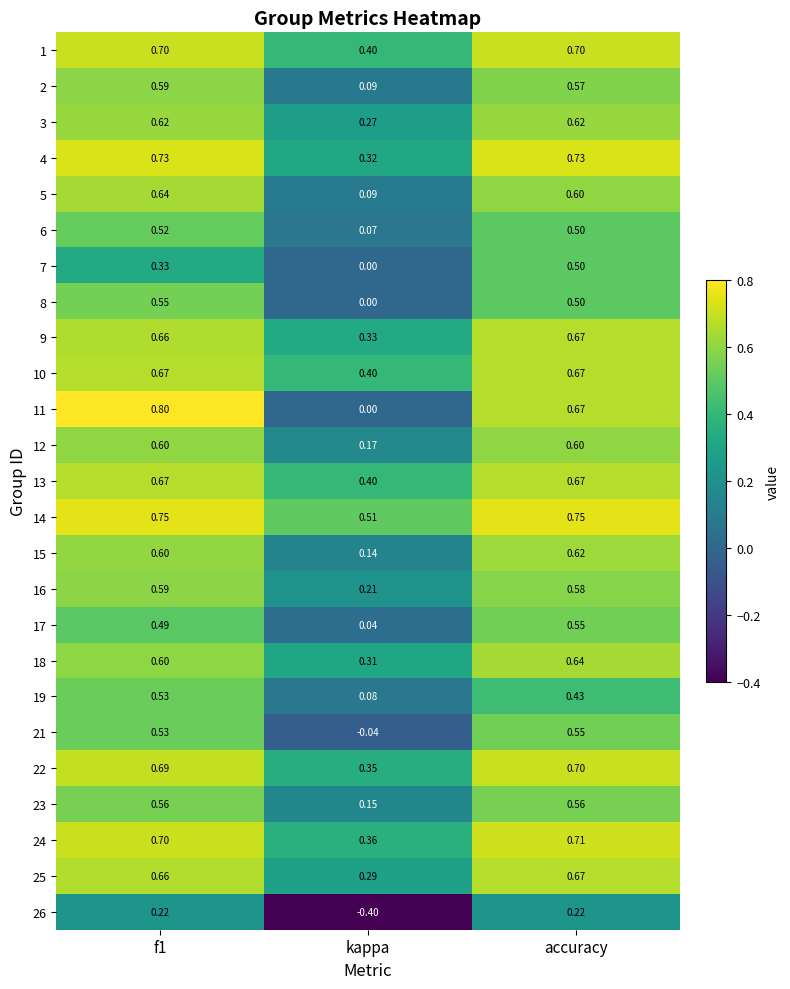

At which category does the chart reach its minimum across all series?

kappa